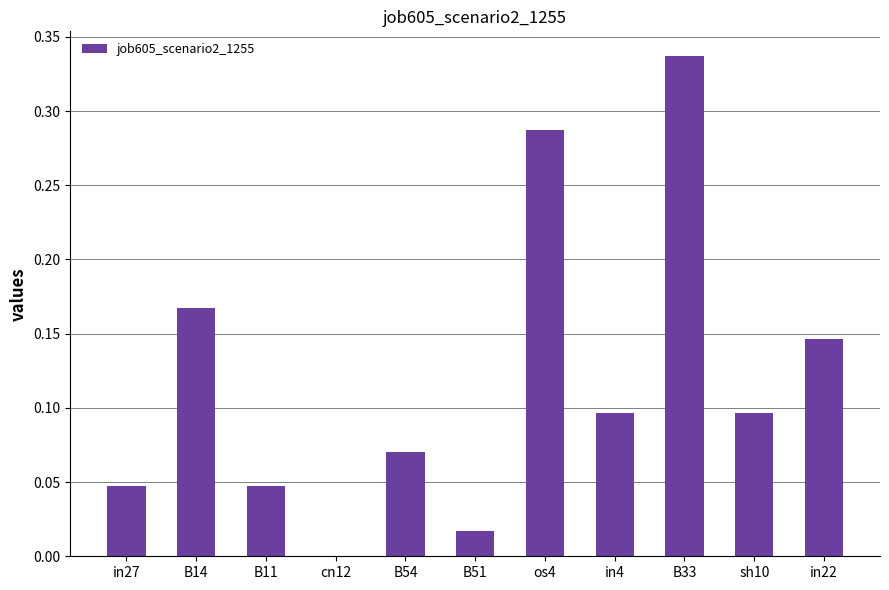

What is the change in value from B51 to in22?

+0.1